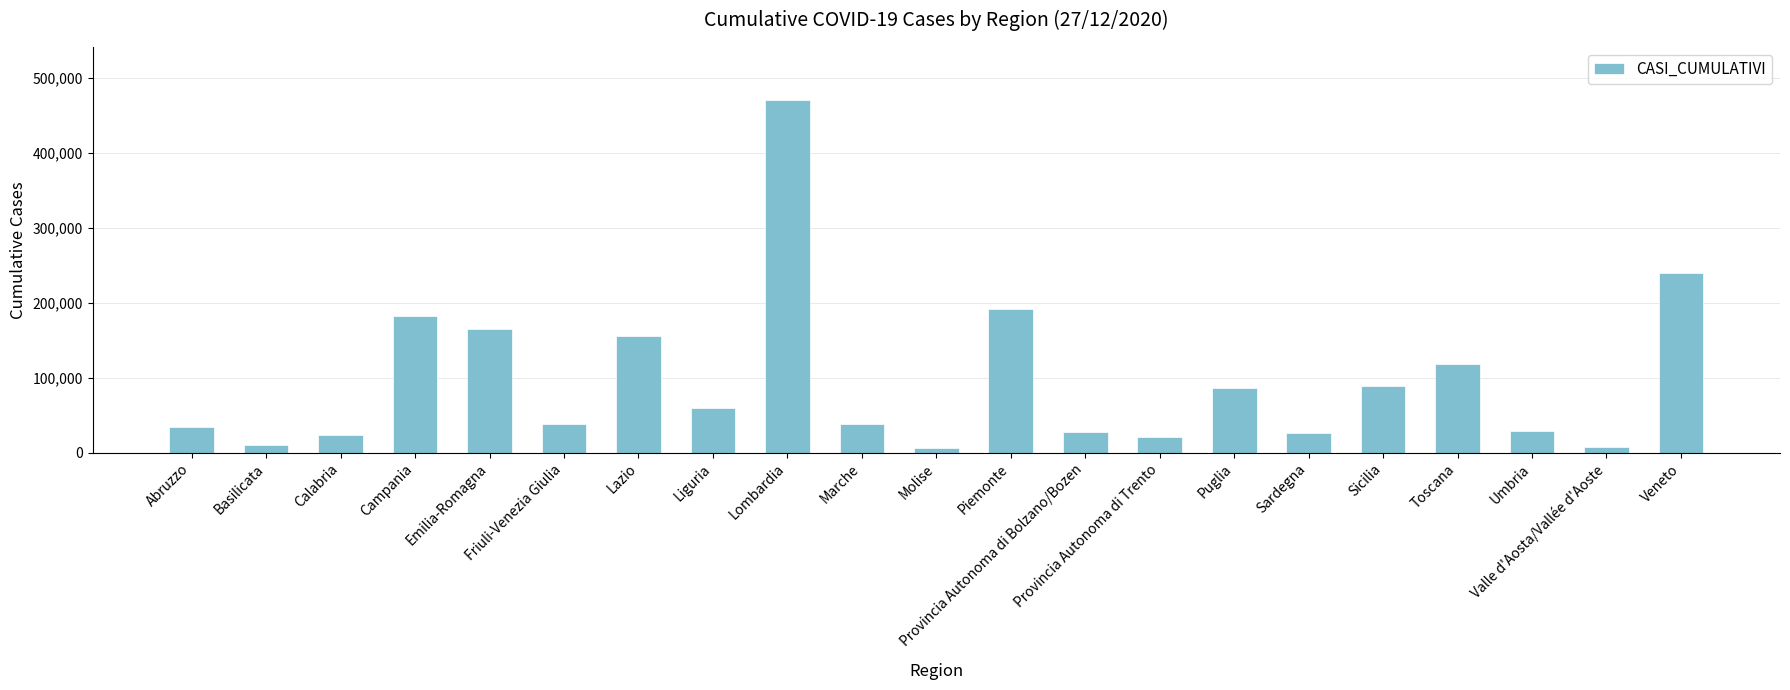

At which category does the chart reach its peak across all series?

Lombardia